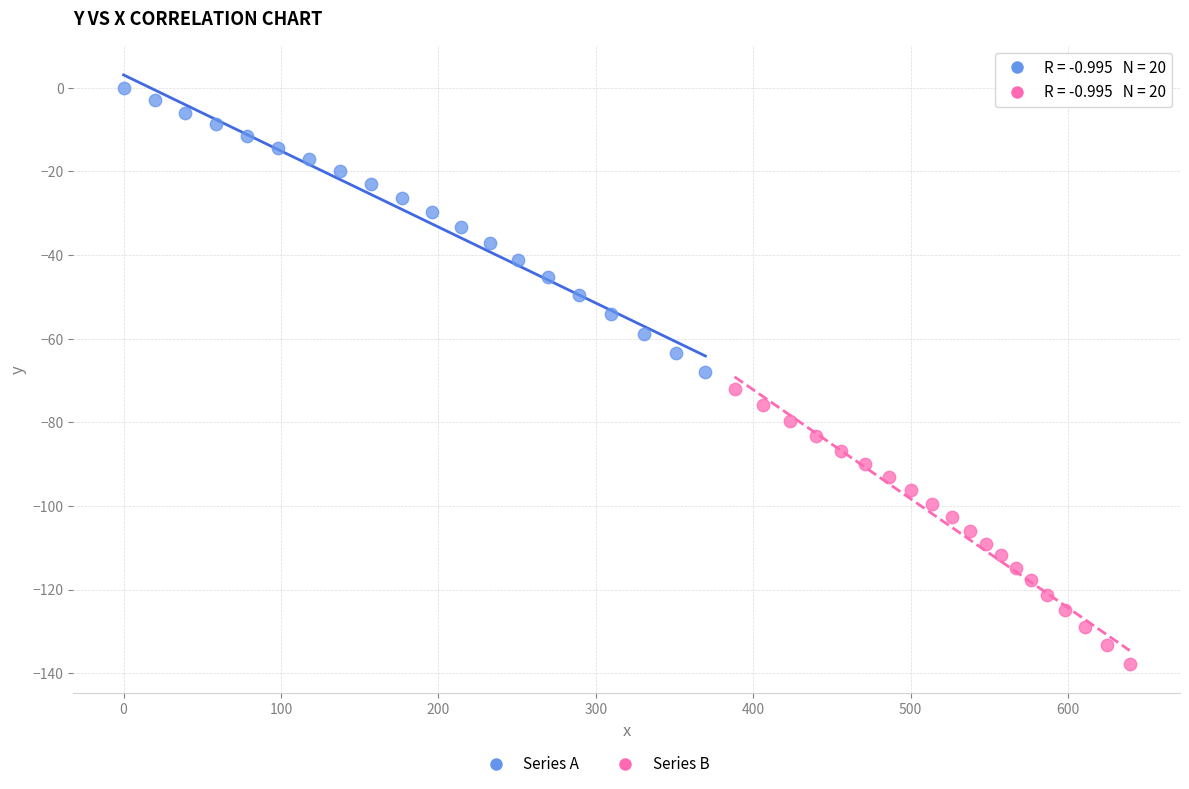

Which series reaches the maximum Y coordinate?

Series A